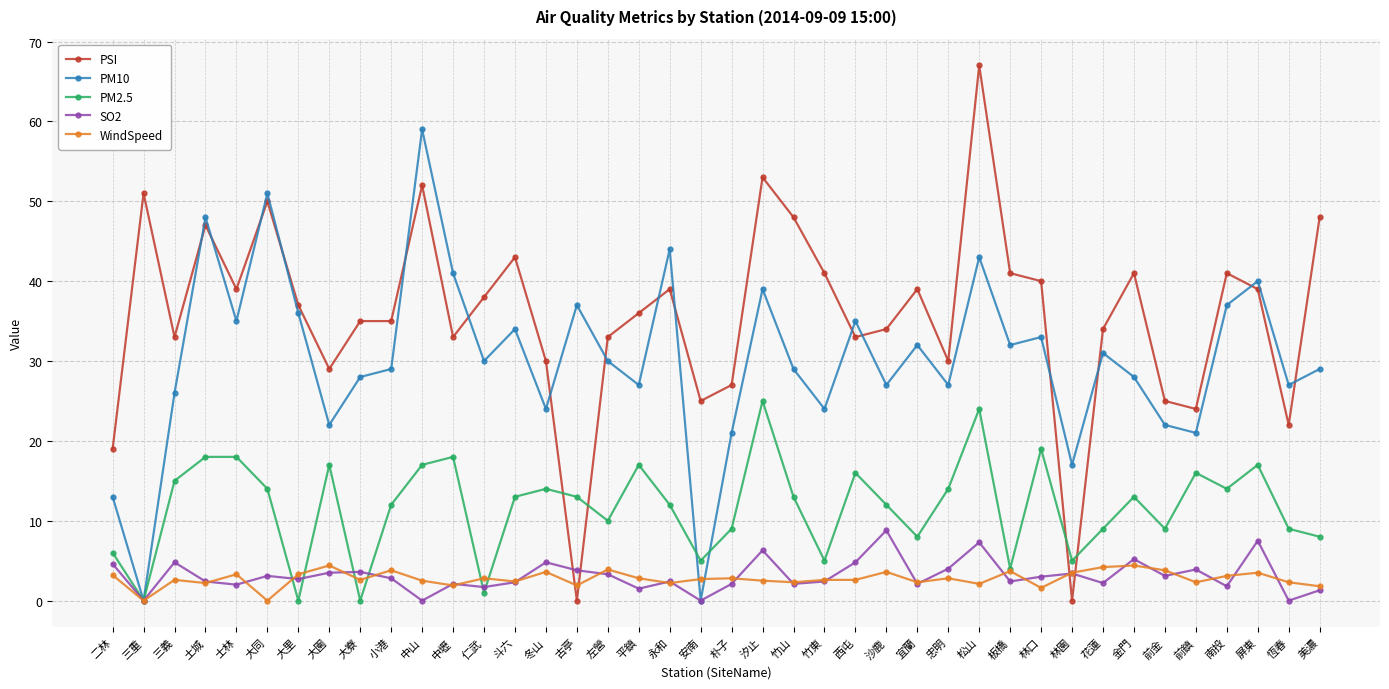

What is the approximate value of PM10 at 松山?

43.0